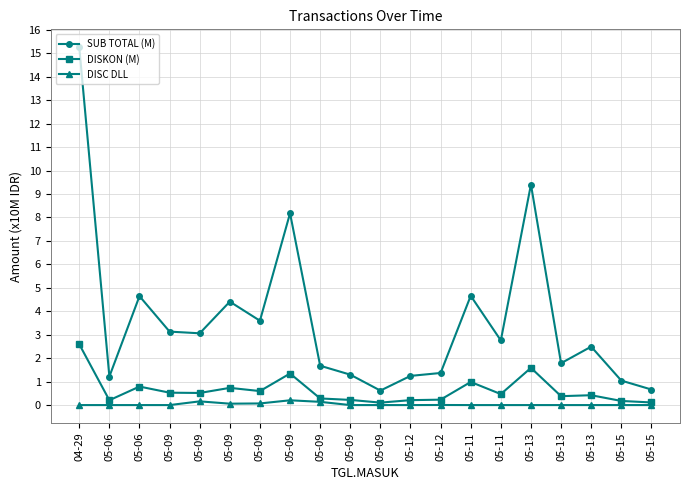

True or false: DISC DLL and SUB TOTAL (M) cross at least once.

False